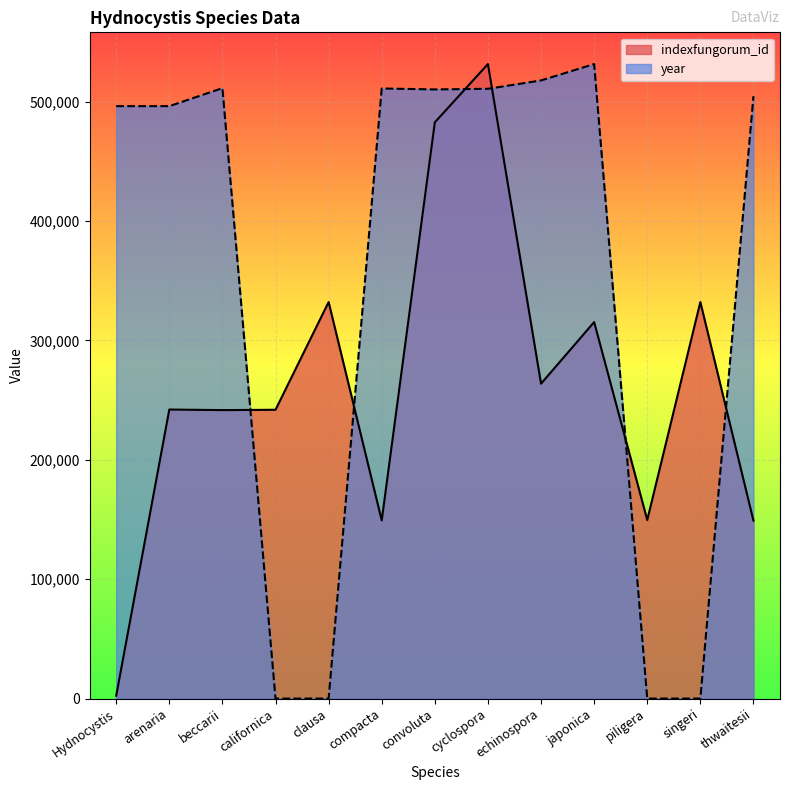

Read the indexfungorum_id value at compacta.

149207.0